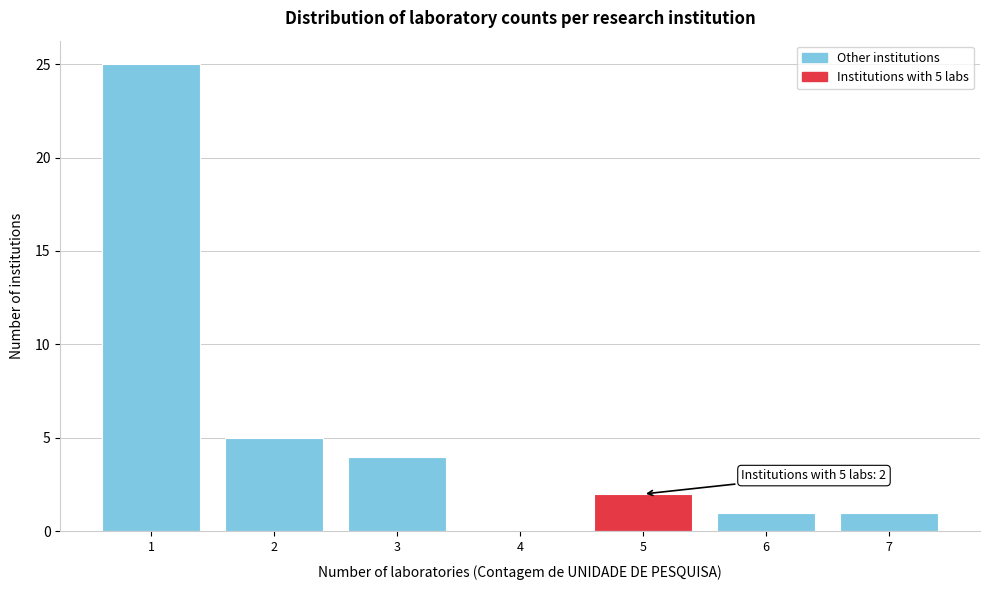

Which range on the x-axis has the tallest bar?

0.5 to 1.5